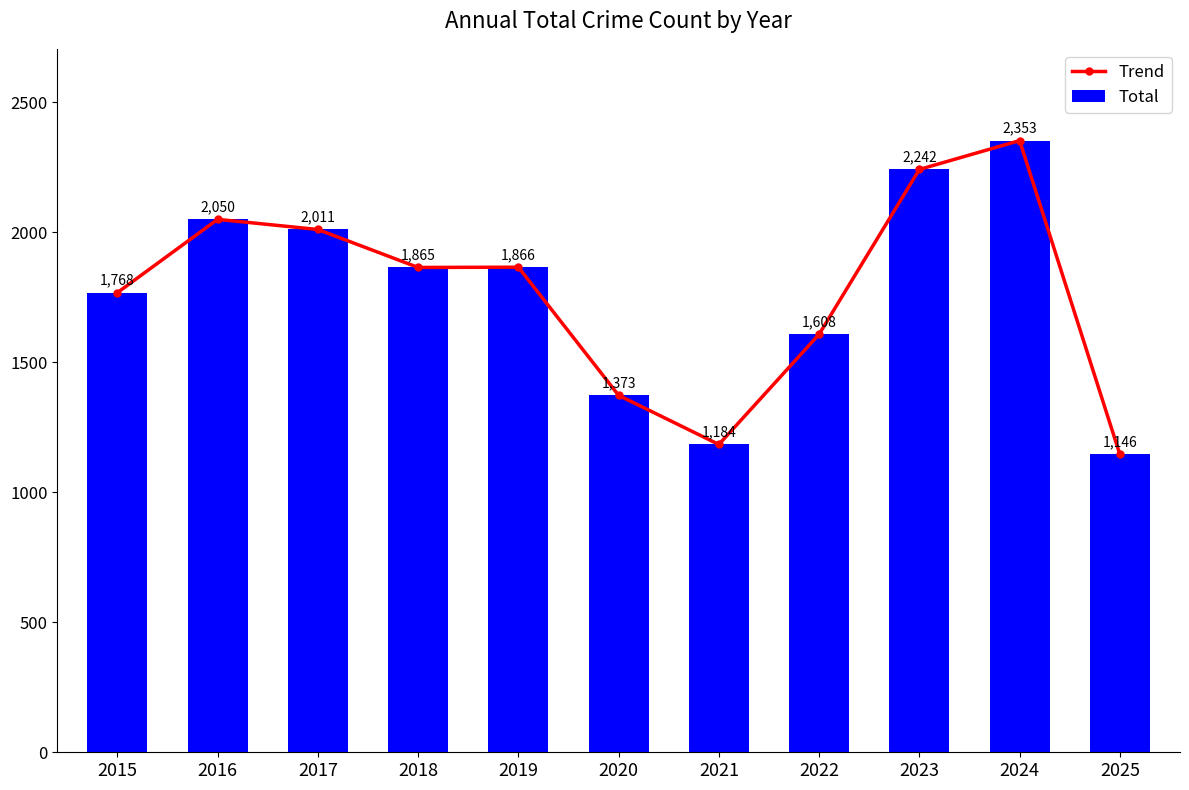

How many values in the Total series exceed 1865?

5